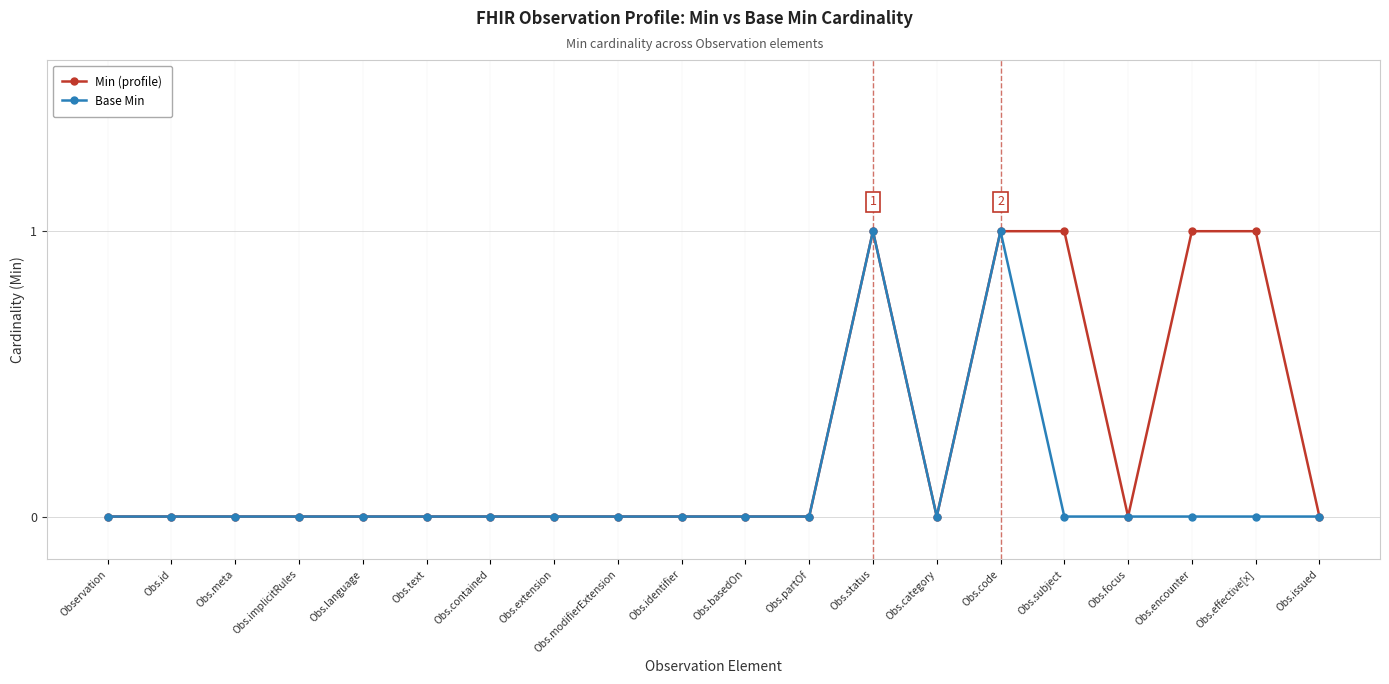

Does the chart have visible grid lines?

Yes